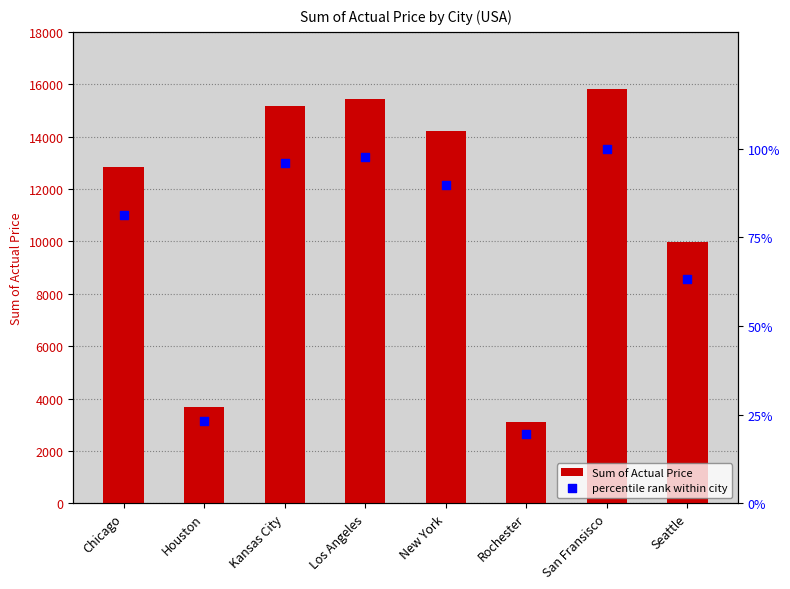

At how many categories does at least one series exceed 8617?

6